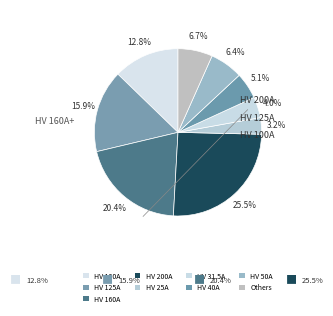

Is HV 200A the majority of the pie?

No